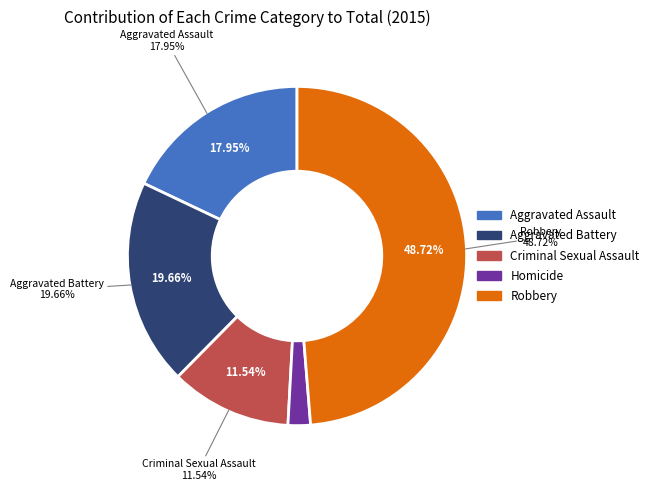

How many segments does this pie chart have?

5